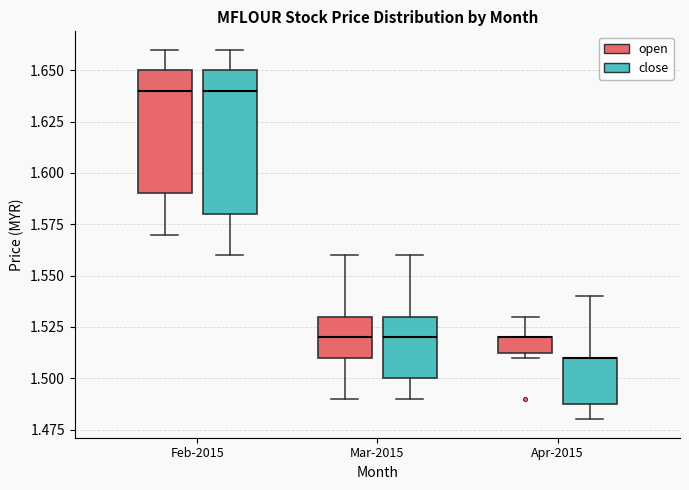

Reading left to right, read every box against the y-axis: the position of its median line, the range the box covers, and the ends of its whiskers. The values are not printed on the chart, so give them approximately, as read against the axis.

Feb-2015 (open): median 1.640, box 1.590 to 1.650, whiskers 1.570 to 1.660
Feb-2015 (close): median 1.640, box 1.580 to 1.650, whiskers 1.560 to 1.660
Mar-2015 (open): median 1.520, box 1.510 to 1.530, whiskers 1.490 to 1.560
Mar-2015 (close): median 1.520, box 1.500 to 1.530, whiskers 1.490 to 1.560
Apr-2015 (open): median 1.520 (drawn on the box's upper edge), box 1.515 to 1.520, whiskers 1.510 to 1.530
Apr-2015 (close): median 1.510 (drawn on the box's upper edge), box 1.490 to 1.510, whiskers 1.480 to 1.540